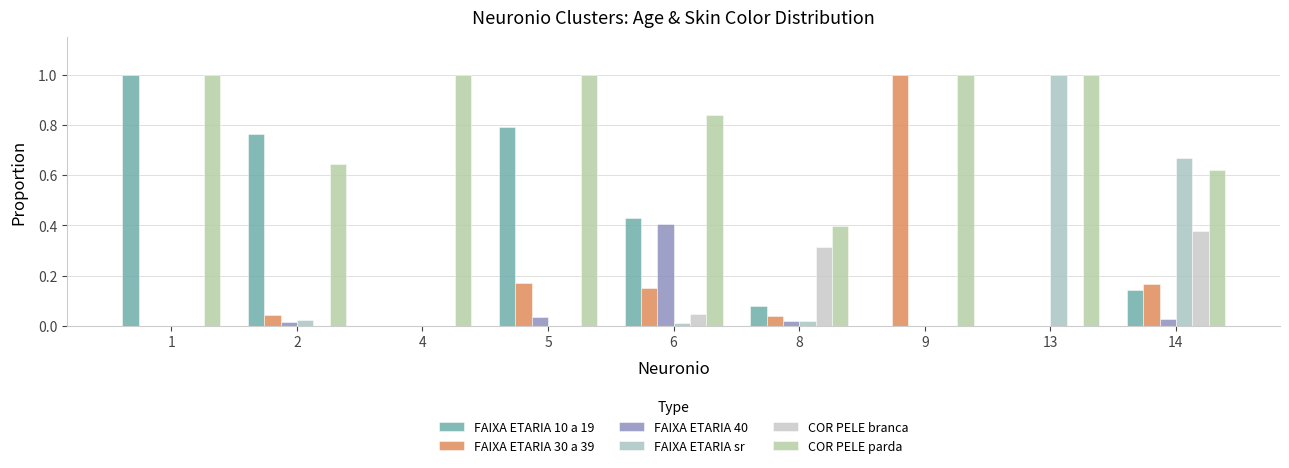

Rank the series at 14 from lowest to highest value.

FAIXA ETARIA 40, FAIXA ETARIA 10 a 19, FAIXA ETARIA 30 a 39, COR PELE branca, COR PELE parda, FAIXA ETARIA sr